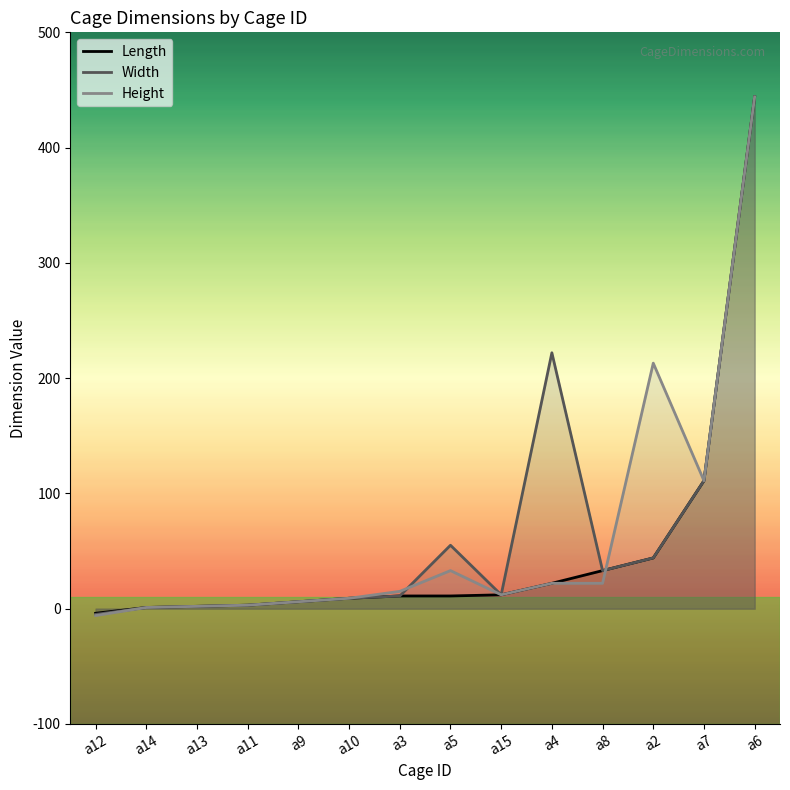

What is the difference between the highest and lowest values at a3?

4